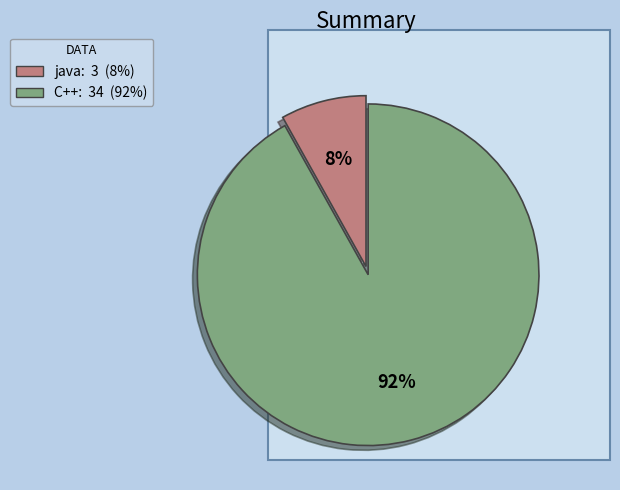

How many segments does this pie chart have?

2